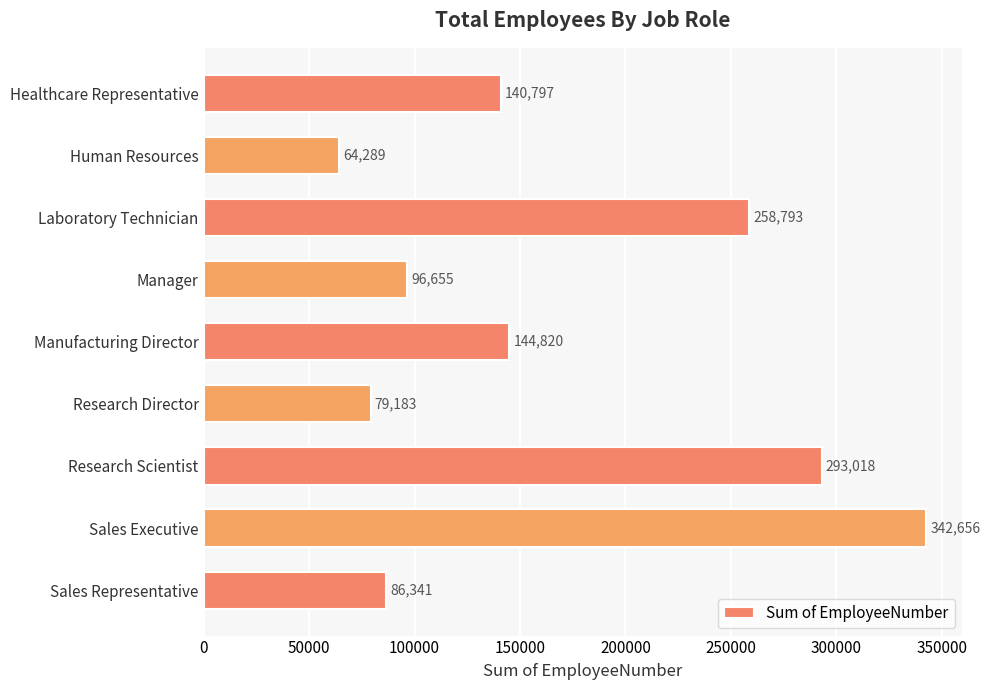

How many bars are there in total?

9